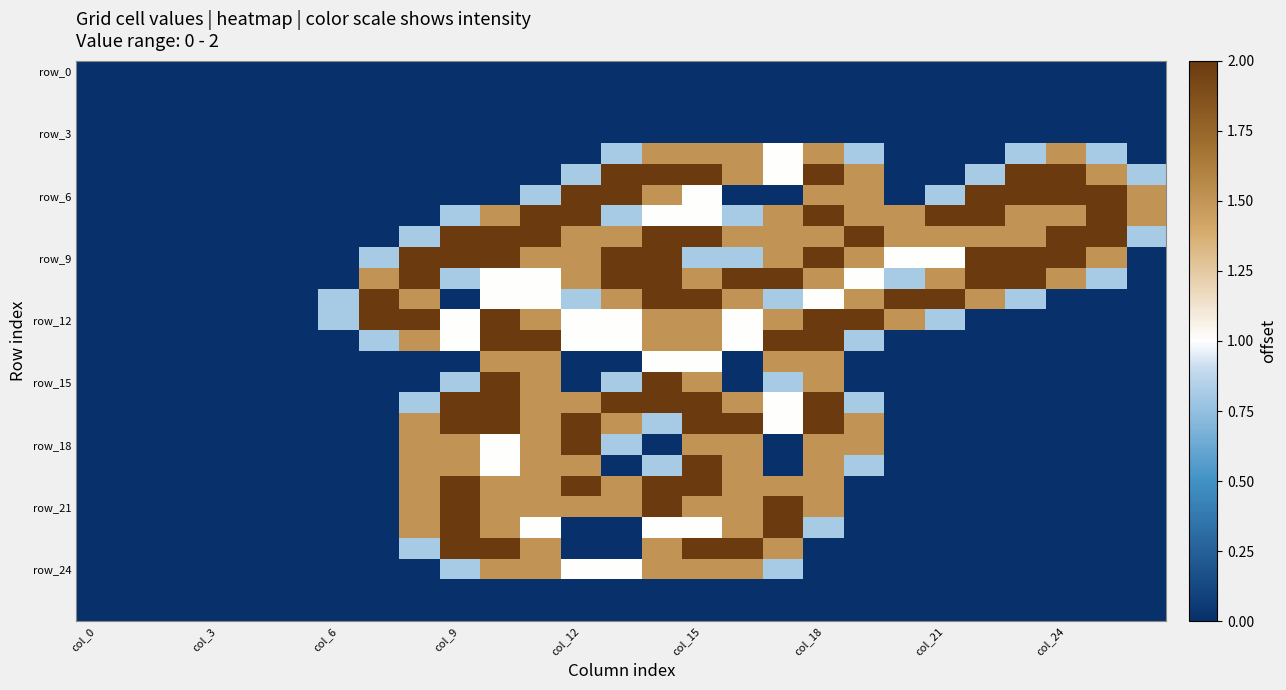

How many categories are shown in the chart?

27